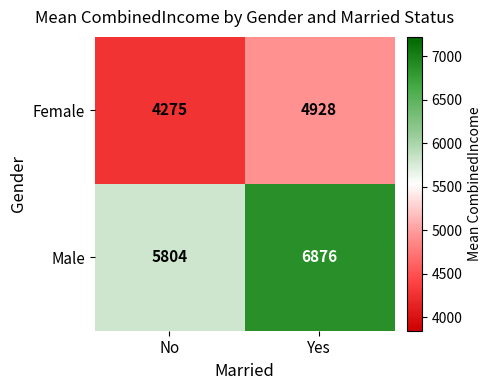

What is the average value of the Female series?

4602